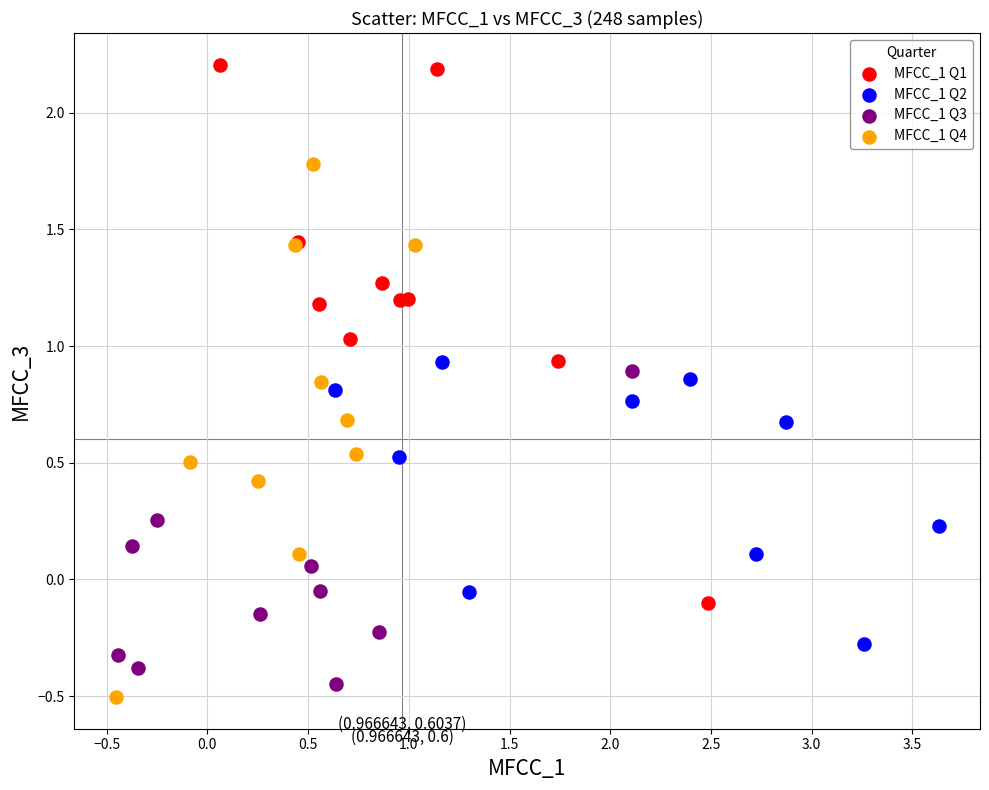

Which series has the widest spread of Y values?

MFCC_1 Q1